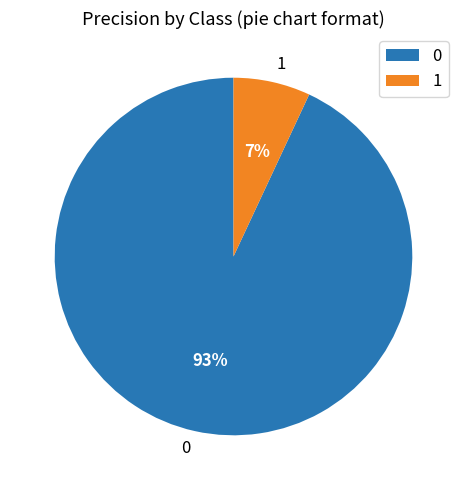

To the nearest percent, what is the average slice percentage?

50%